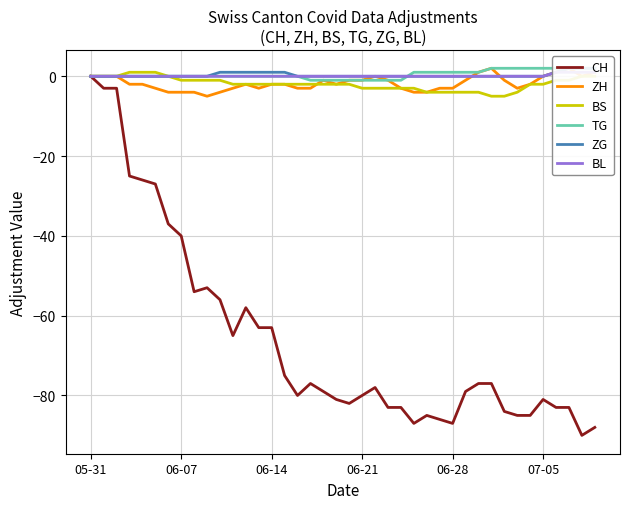

True or false: CH and ZH cross at least once.

False